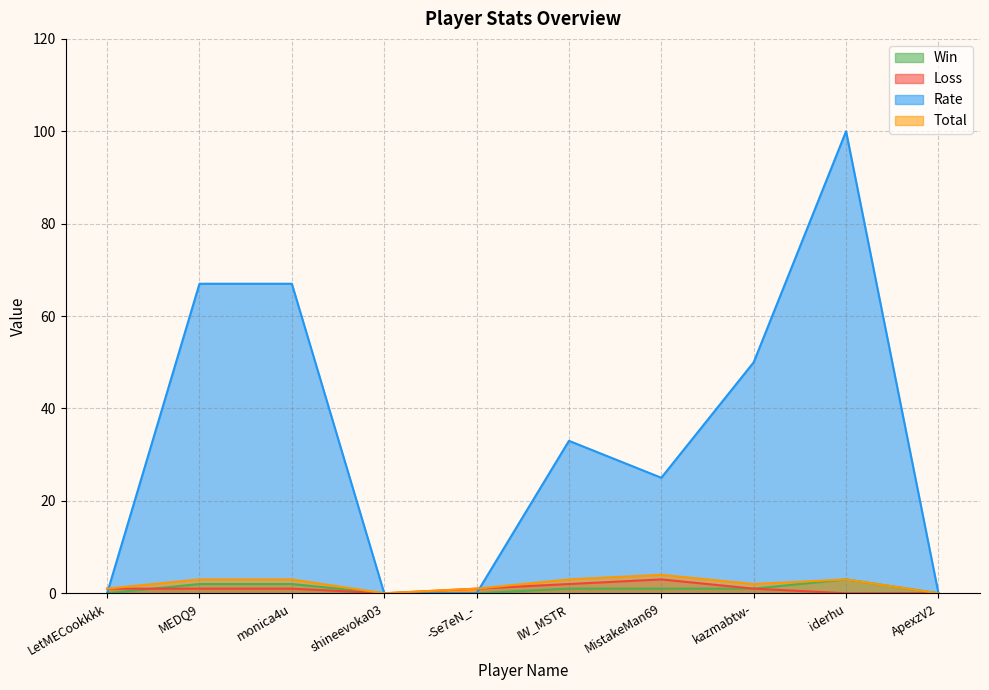

True or false: Loss and Total cross at least once.

False